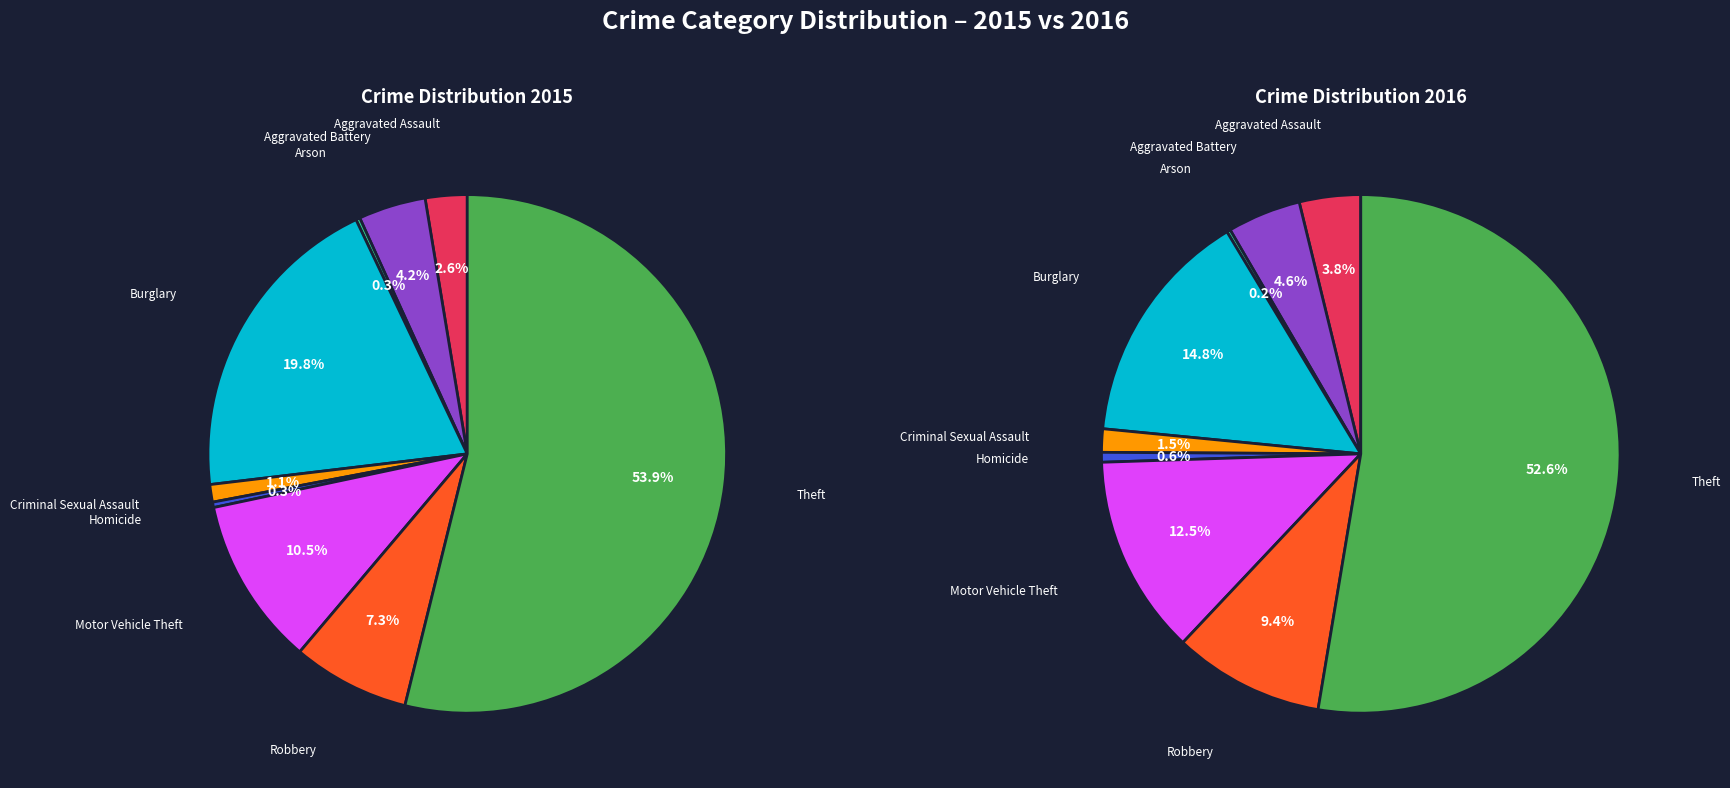

Is the sum of Aggravated Battery and Criminal Sexual Assault greater than half?

No